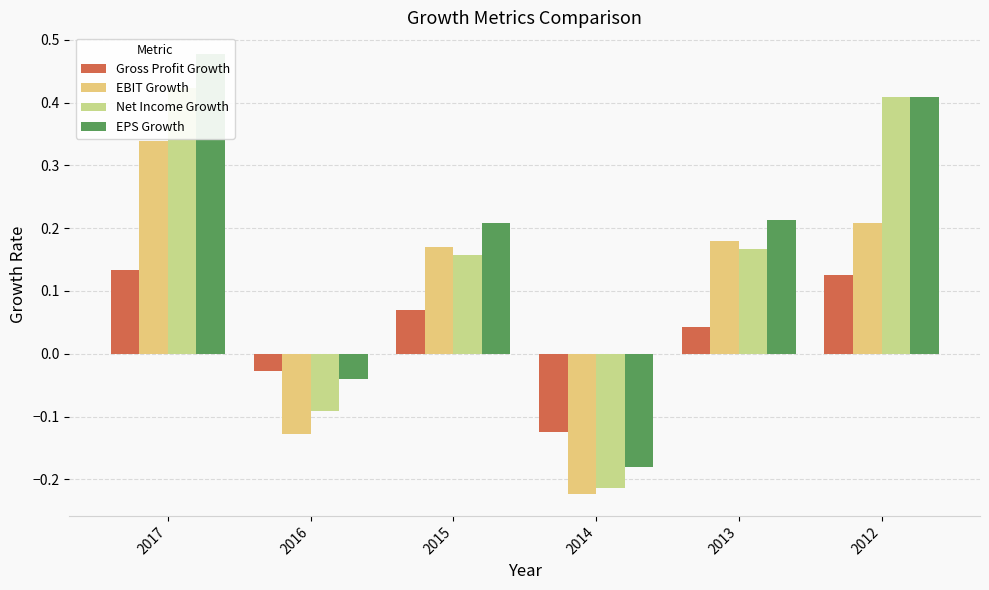

Which series has the largest range (max minus min)?

EPS Growth